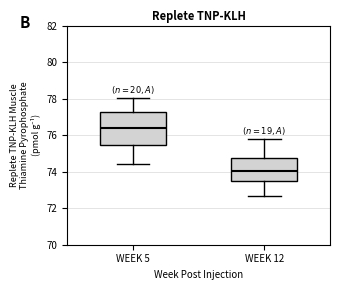

Comparing the boxes themselves (not the whiskers), which one is the tallest?

WEEK 5